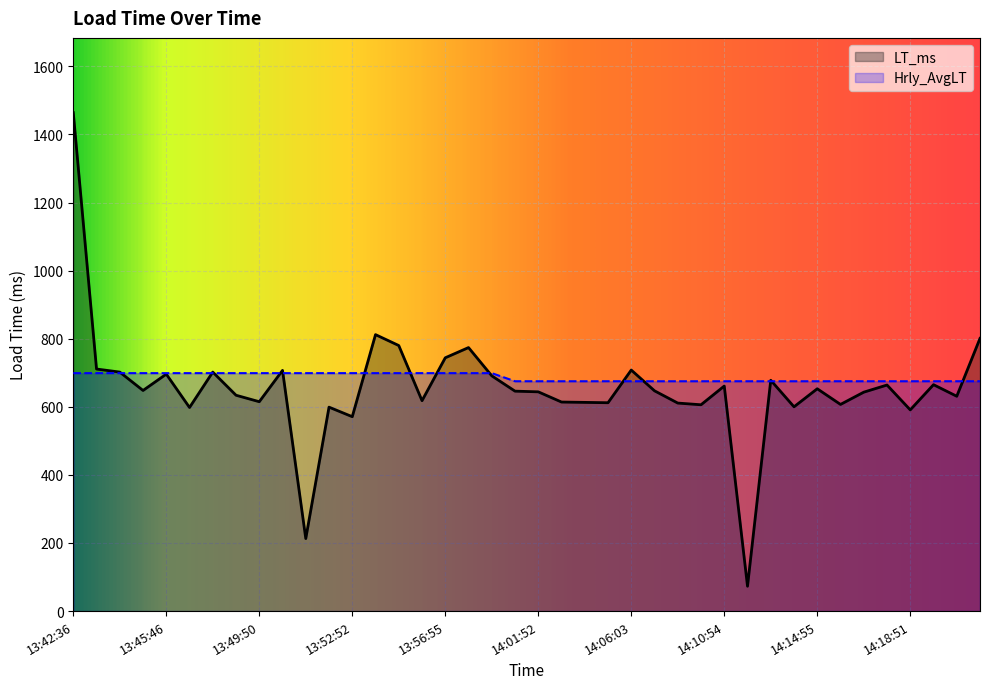

Does the chart display data point markers on the line(s)?

No